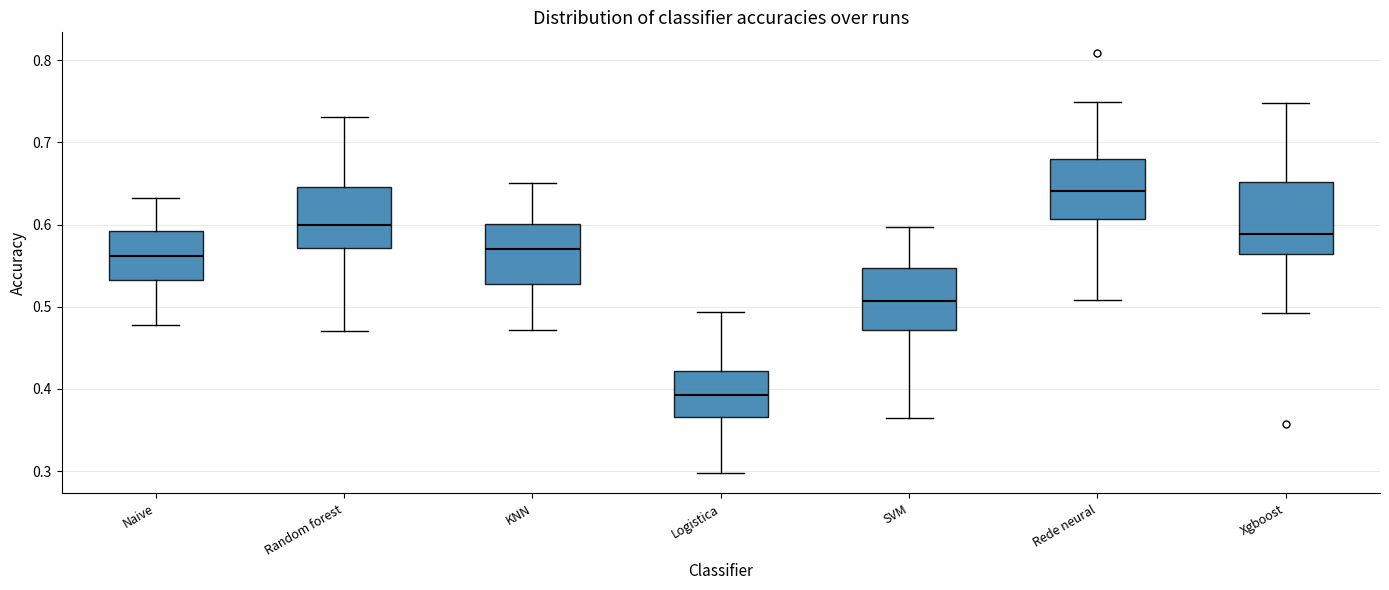

Where does the upper whisker of the box for SVM end on the y-axis? The values are not printed on the chart, so give them approximately, as read against the axis.

0.60